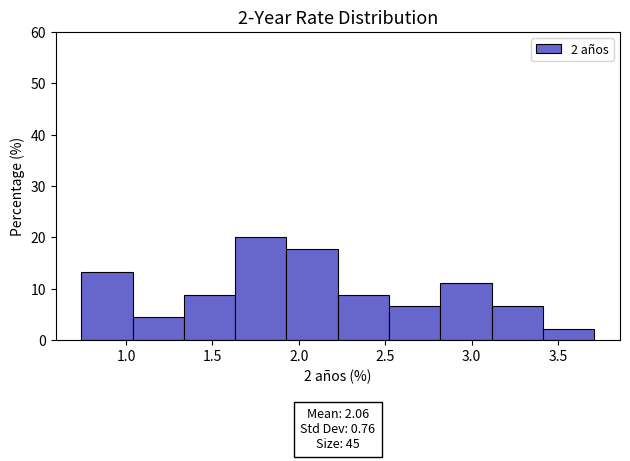

Which range on the x-axis has the tallest bar?

1.65 to 1.95